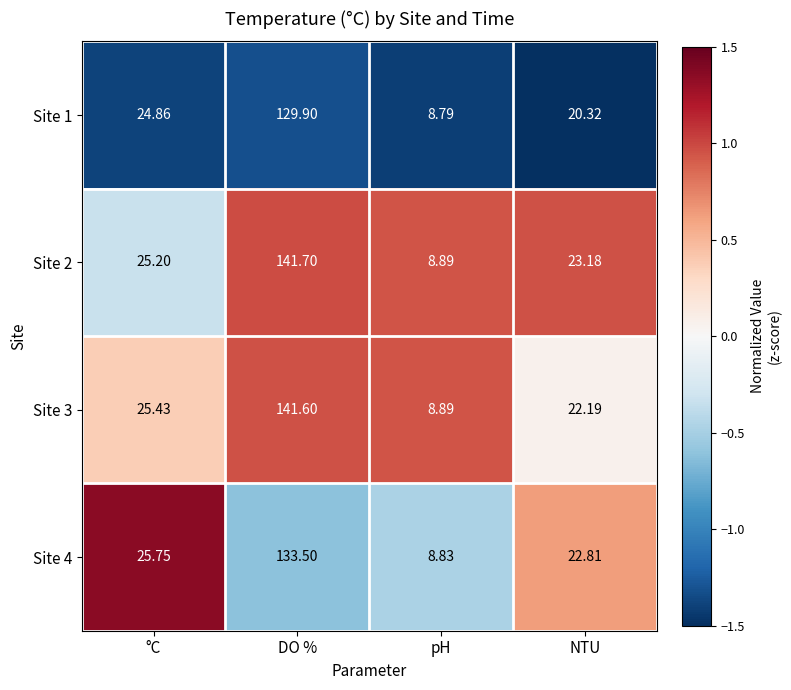

At which category is the sum across all series the highest?

DO %